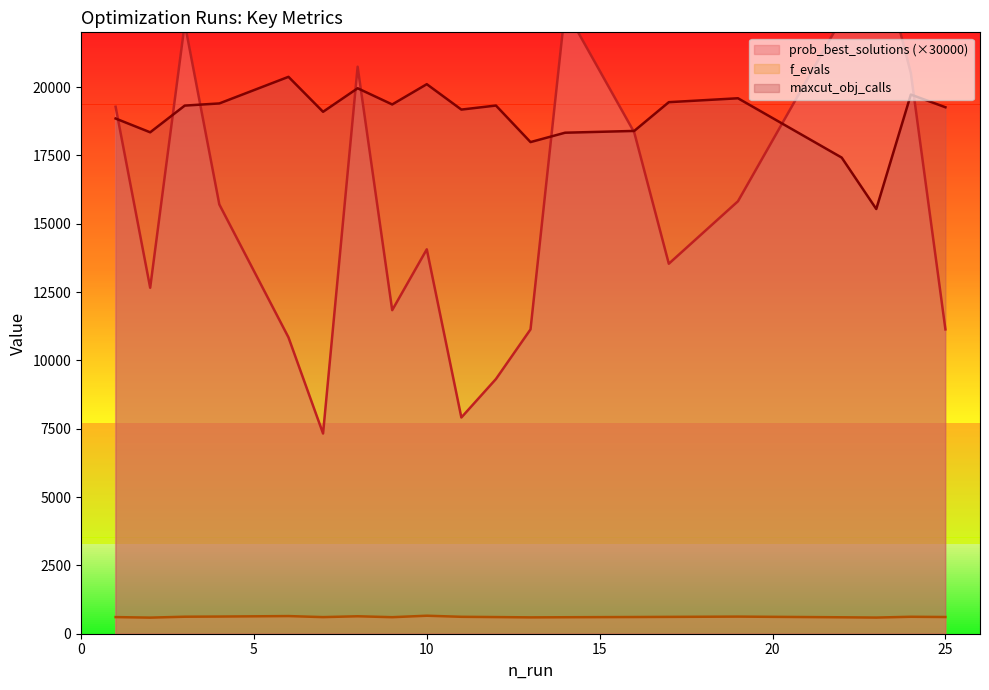

What is the spread (max minus min) of values at 16?

17782.0